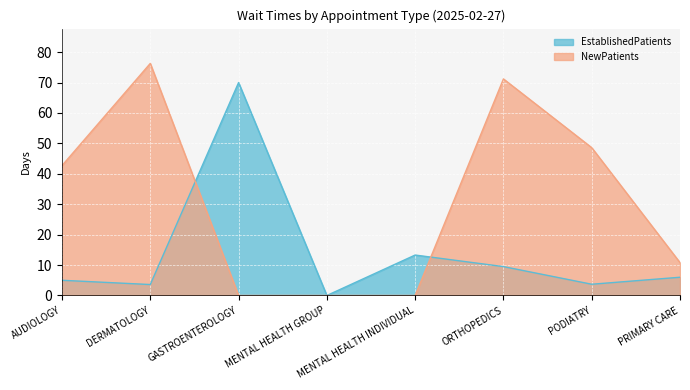

What are all the series names shown in the legend?

EstablishedPatients, NewPatients